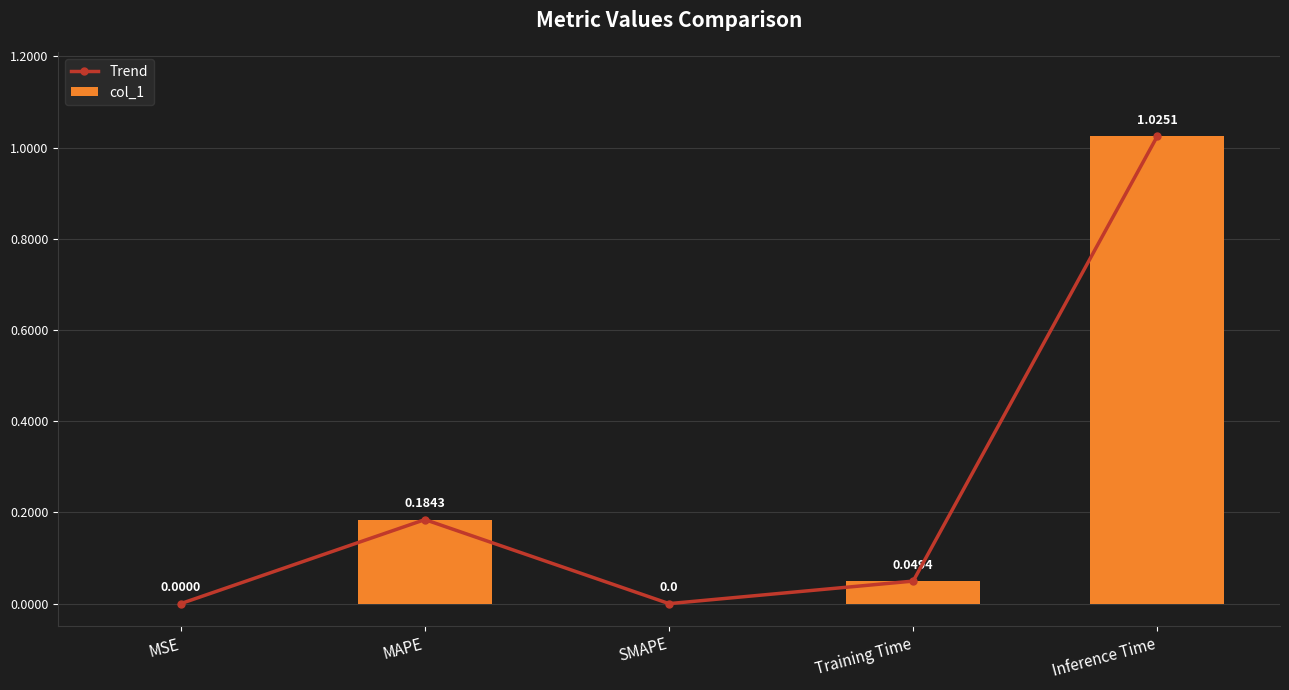

Between Training Time and SMAPE, which is larger?

Training Time